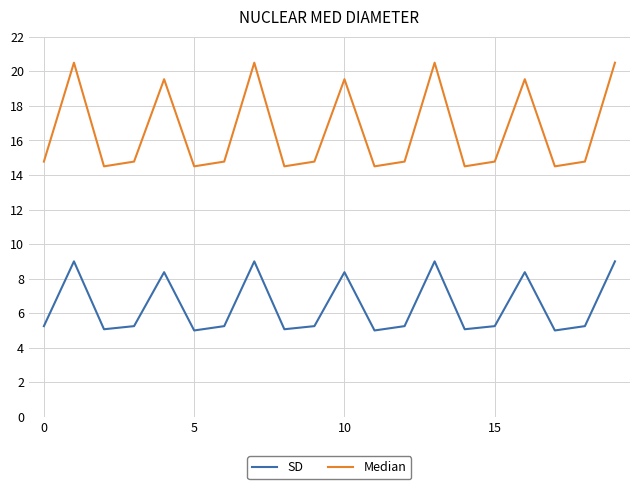

Which series has the largest range (max minus min)?

Median